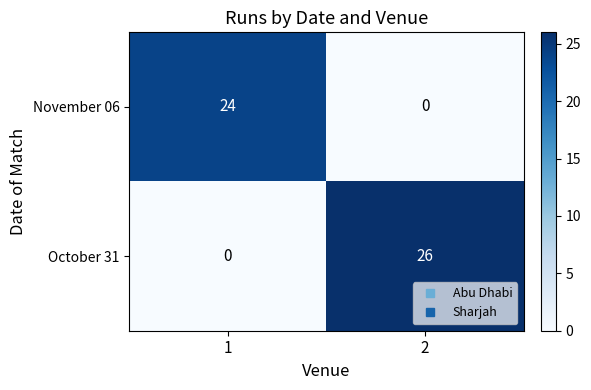

What is the maximum value shown in the chart?

26